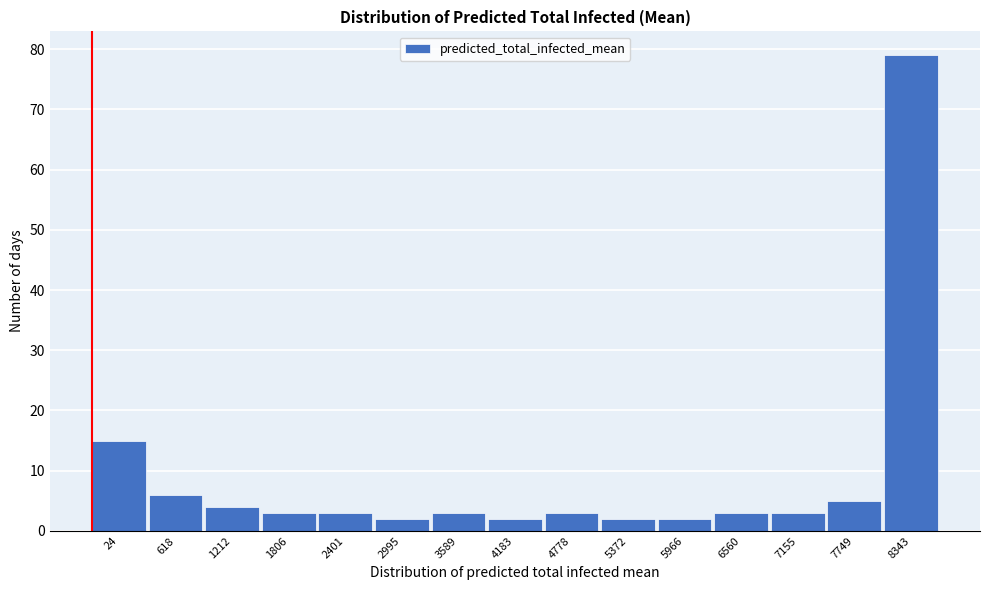

Reading left to right, extract all data points from this chart.

15	6	4	3	3	2	3	2	3	2	2	3	3	5	79